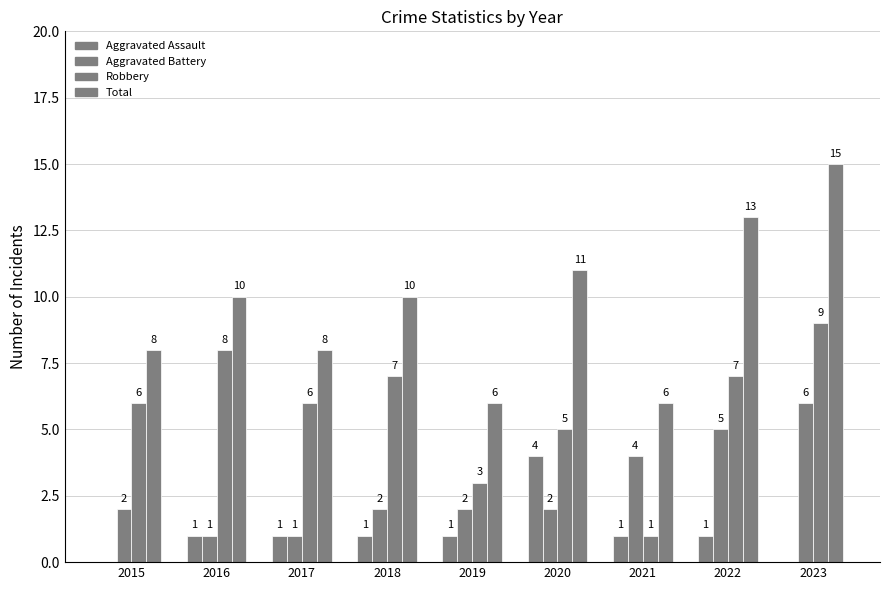

What is the difference between the highest and lowest values at 2021?

5